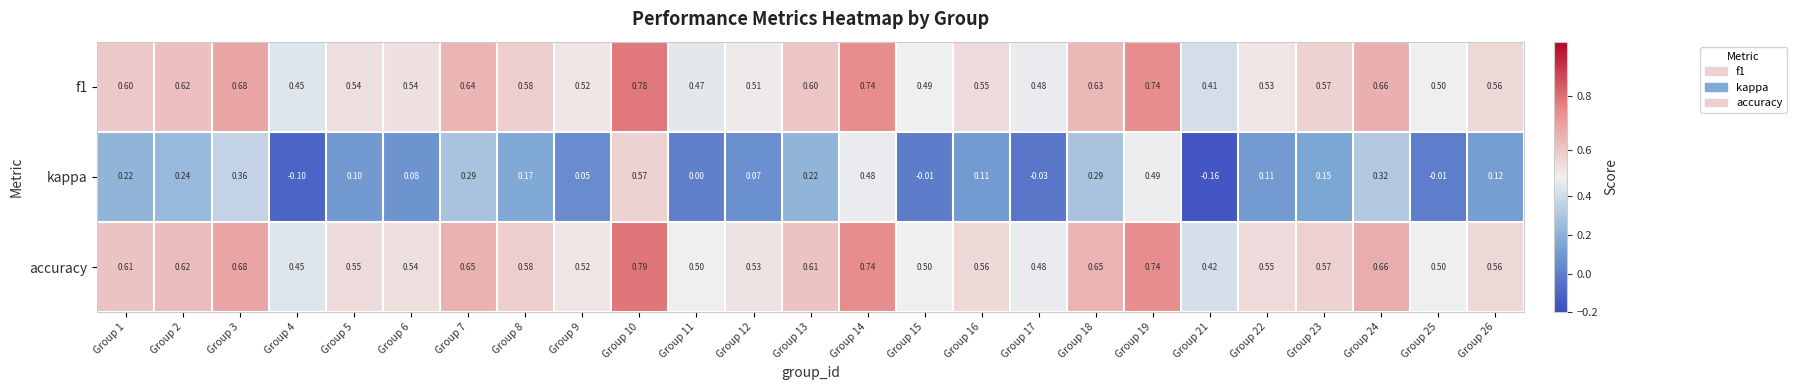

Which series has the largest range (max minus min)?

kappa